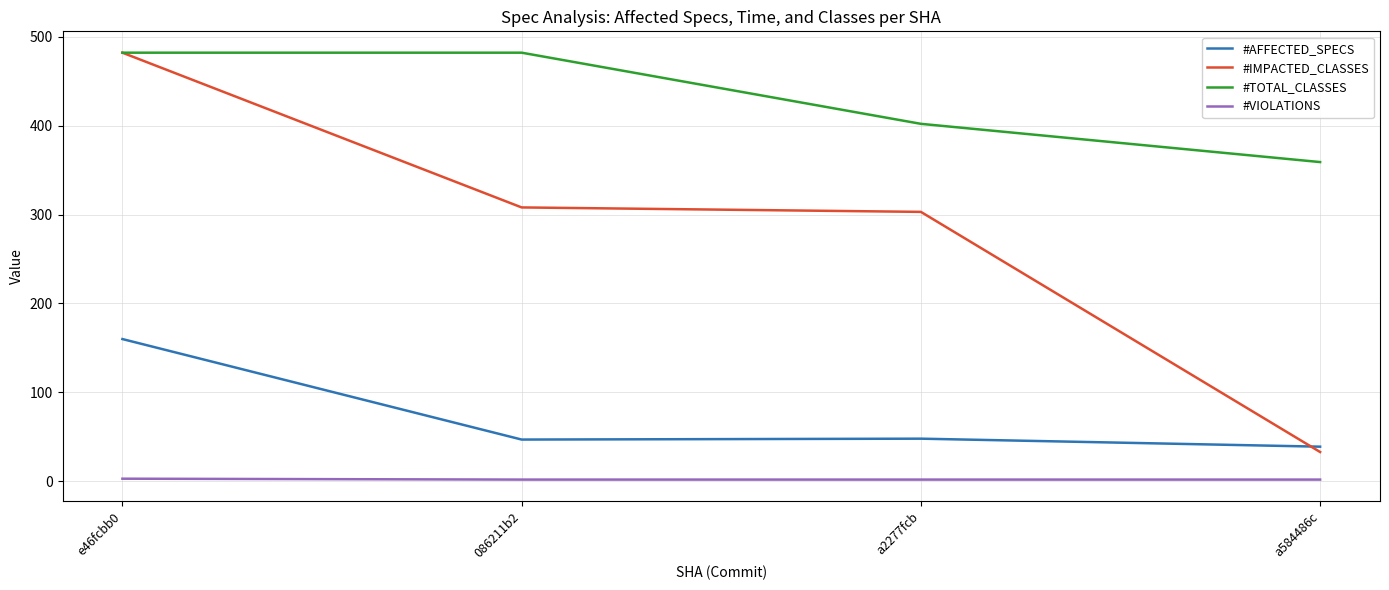

The value of #TOTAL_CLASSES at e46fcbb0 is 848. True or false?

False